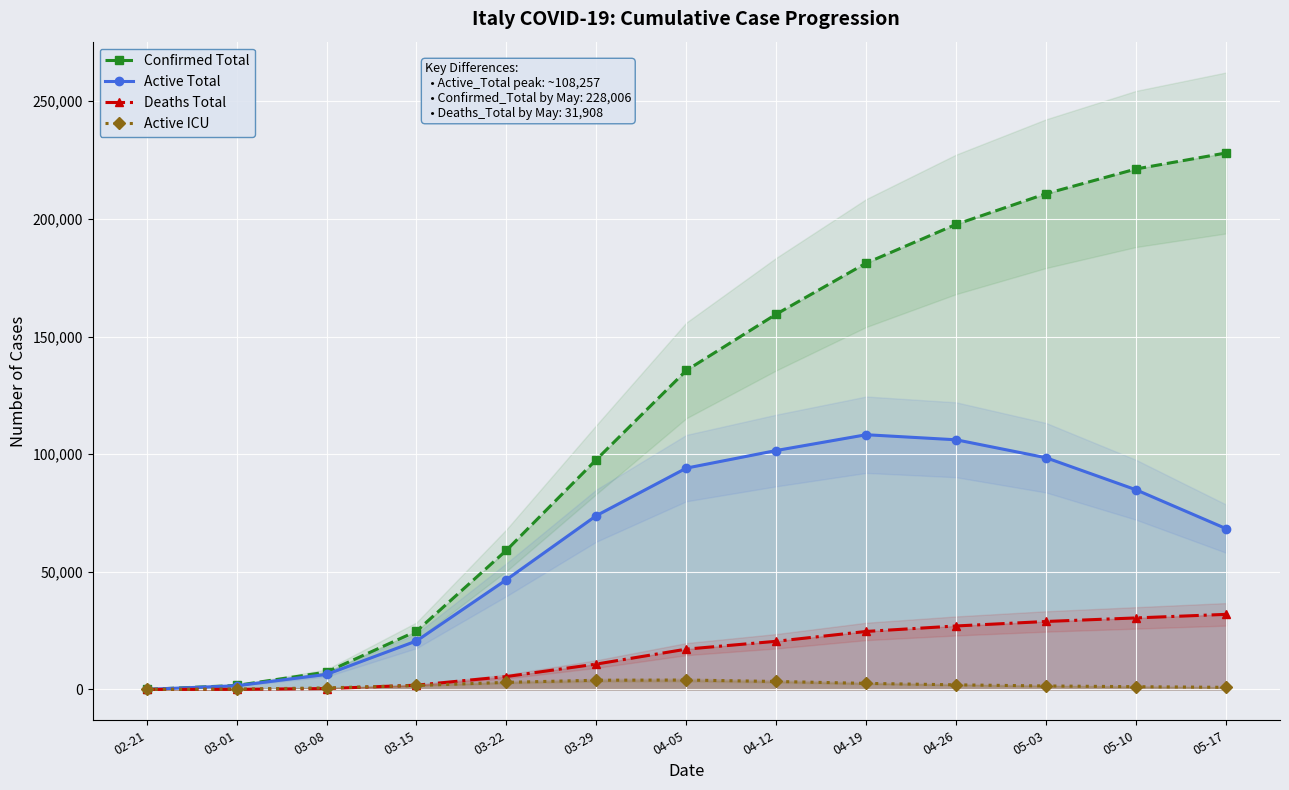

How many positive values does the Active ICU series have?

12